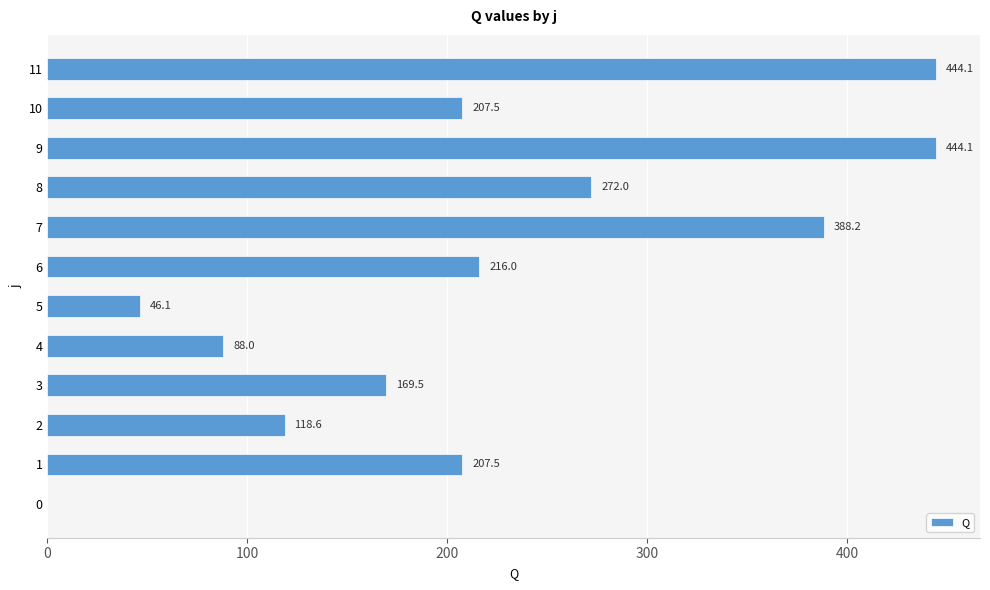

Reading bottom to top, list all the values displayed in this chart.

0=0.0	1=207.5	2=118.6	3=169.5	4=88.0	5=46.1	6=216.0	7=388.2	8=272.0	9=444.1	10=207.5	11=444.1